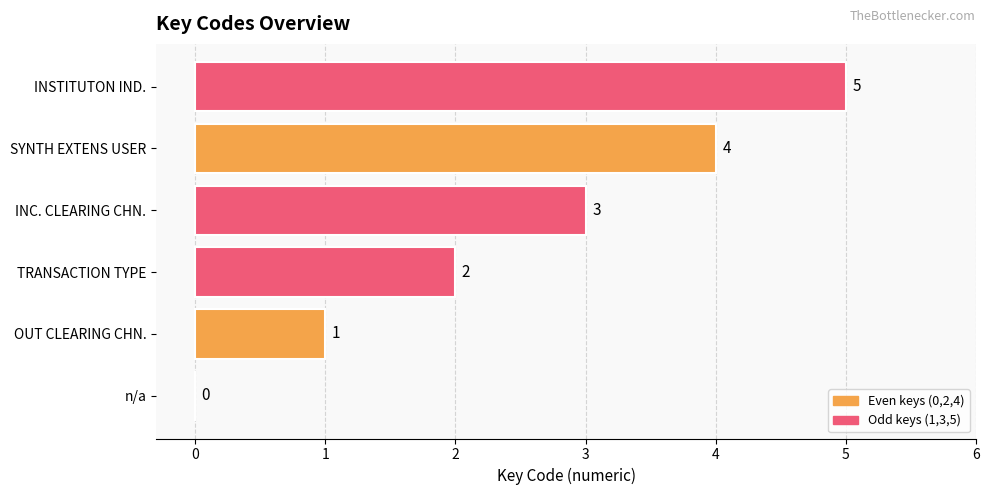

Is it true that the value at TRANSACTION TYPE is 3?

False